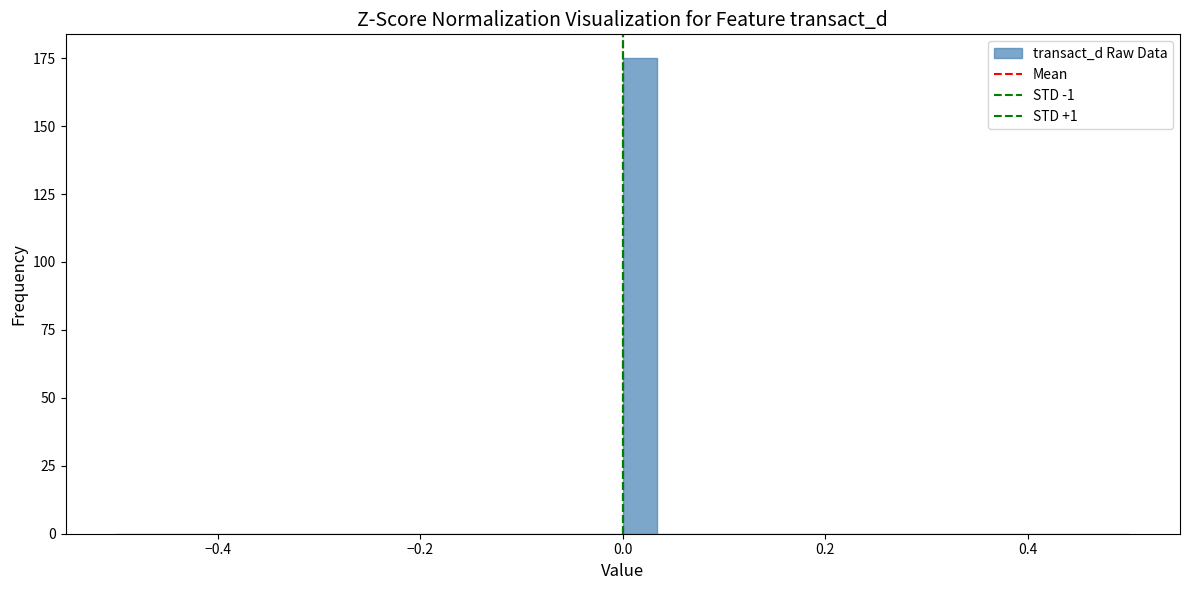

Read against the x-axis, roughly where is the centre of the tallest bar?

0.02